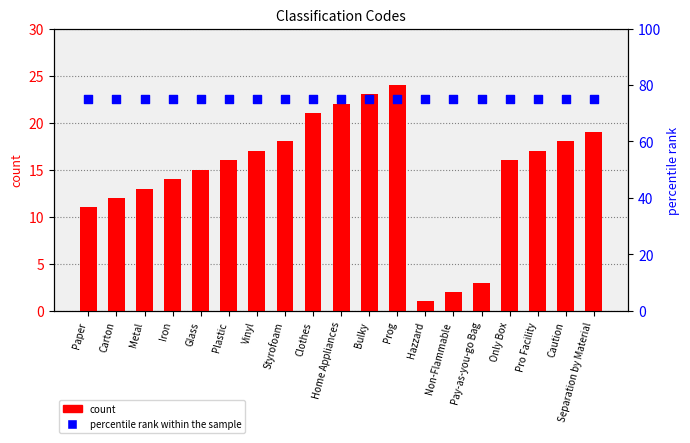

Which series reaches the minimum Y coordinate?

count